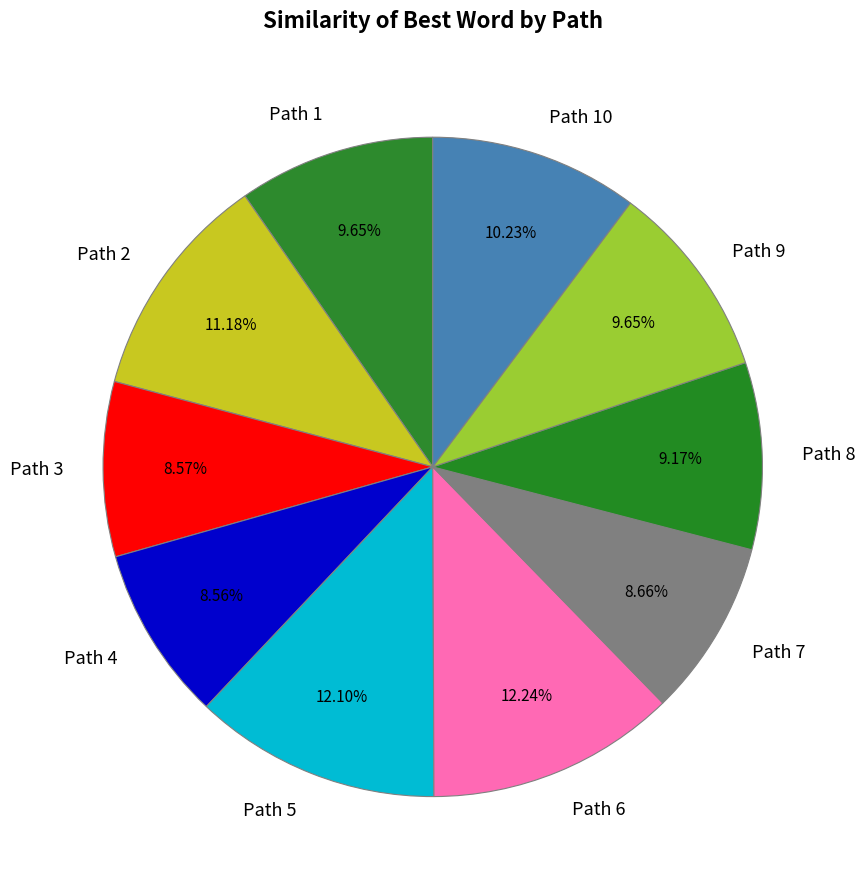

What percentage is the Path 3 slice, to the nearest percent?

9%